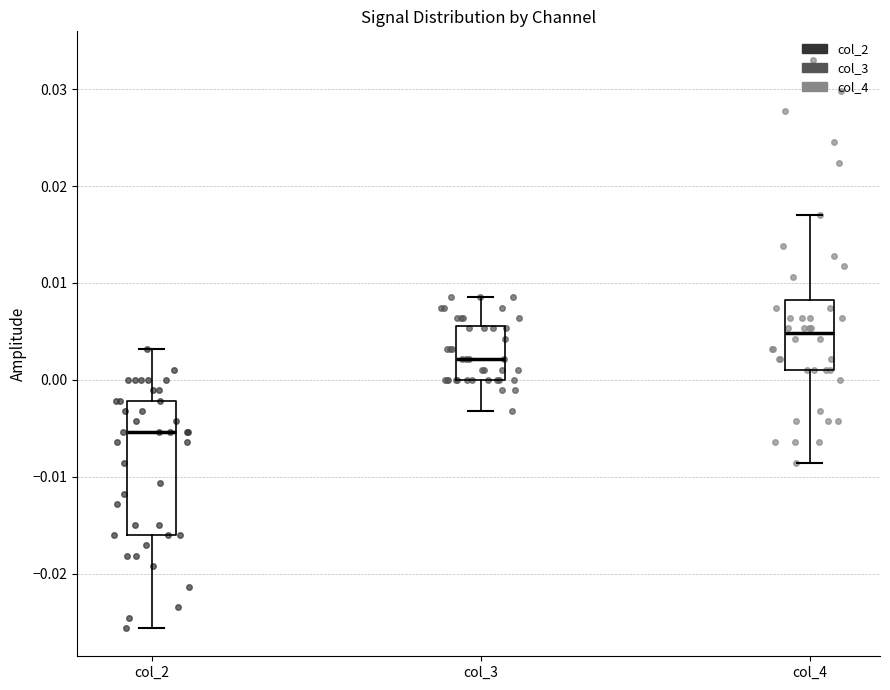

Reading left to right, transcribe this box plot: for each box, give where its median line is, the range the box spans, and where its two whiskers end, as read against the y-axis. The values are not printed on the chart, so give them approximately, as read against the axis.

col_2: median -0.005, box -0.016 to -0.002, whiskers -0.026 to 0.003
col_3: median 0.002, box 0.000 to 0.006, whiskers -0.003 to 0.009
col_4: median 0.005, box 0.001 to 0.008, whiskers -0.009 to 0.017